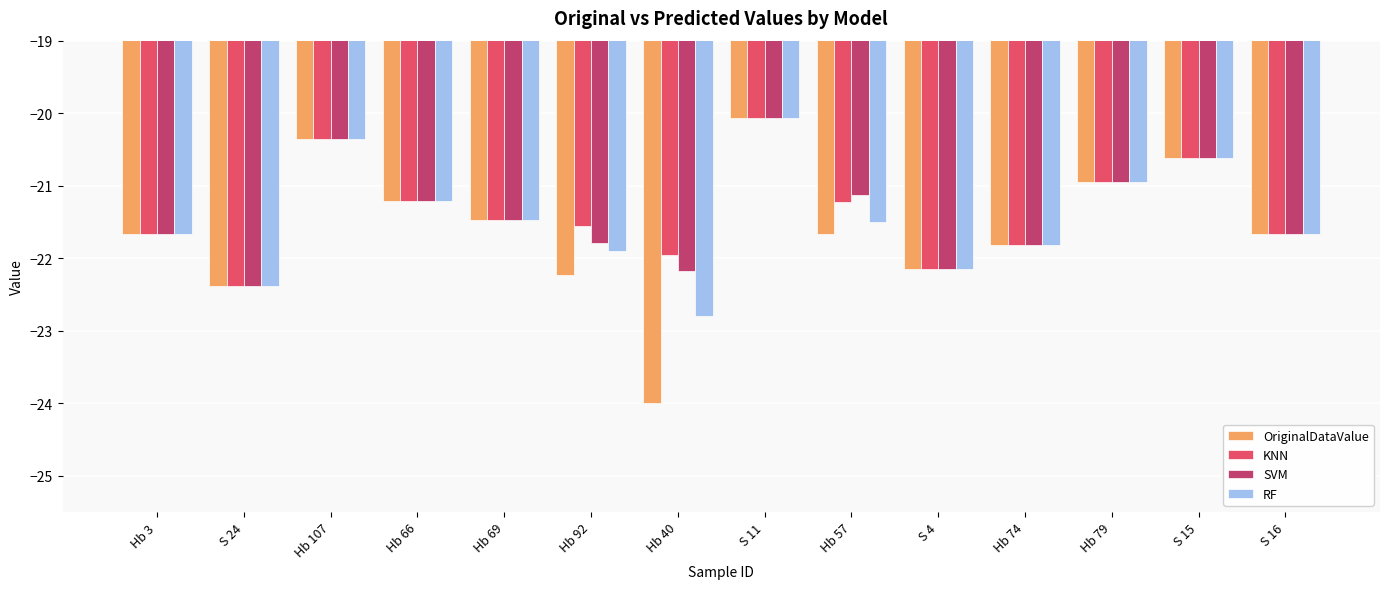

Which category has the highest value in the SVM series?

S 11